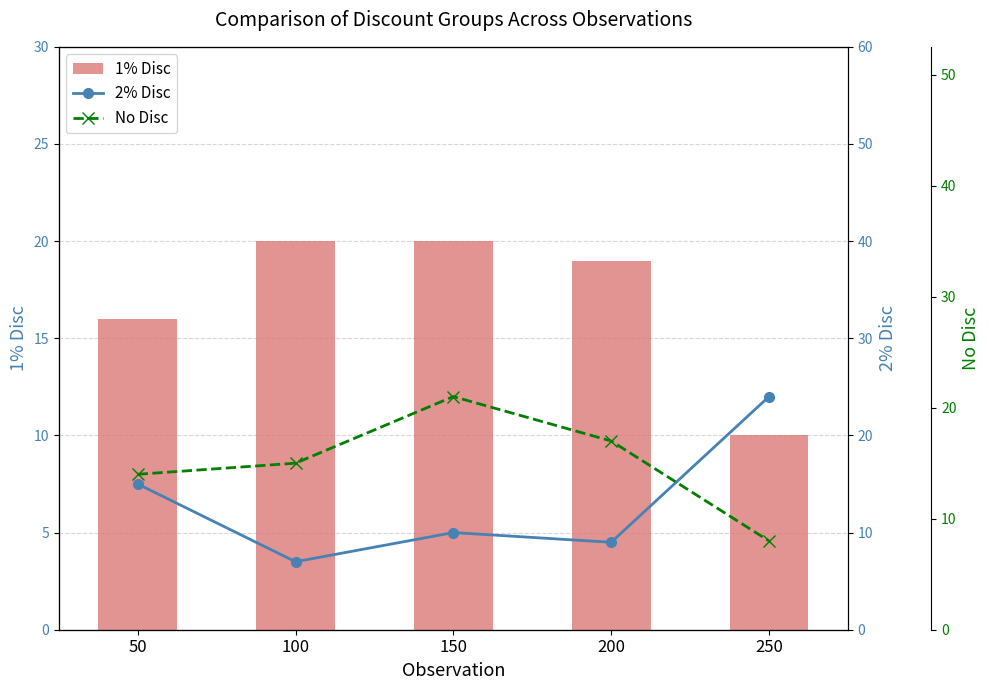

What value does the 1% Disc series have at 200?

19